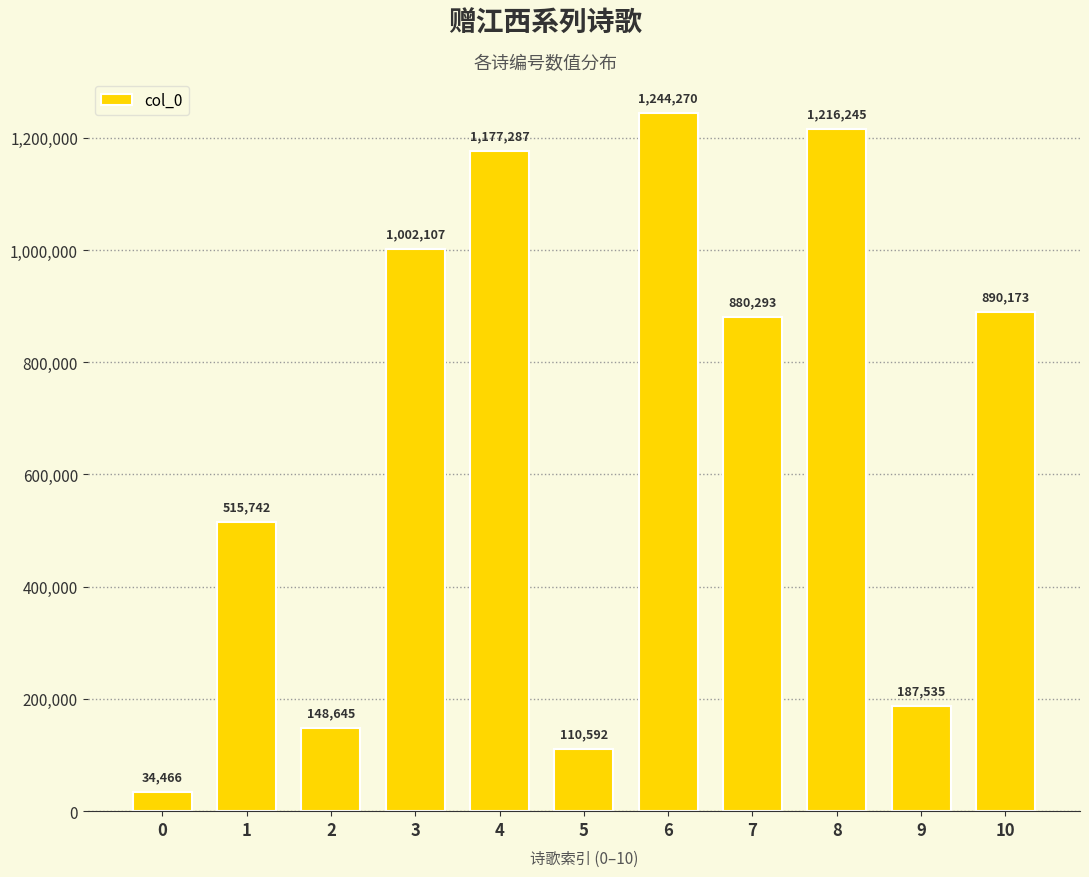

The chart shows a value of 97103 at 9. True or false?

False